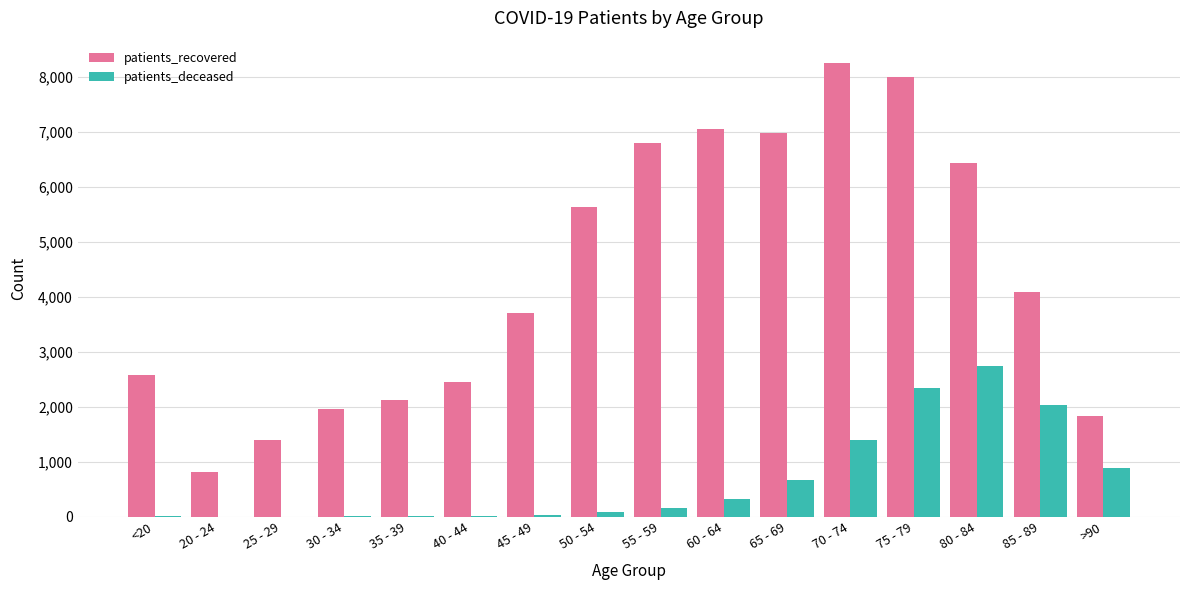

Where is patients_recovered nearest to the value 4527?

85 - 89